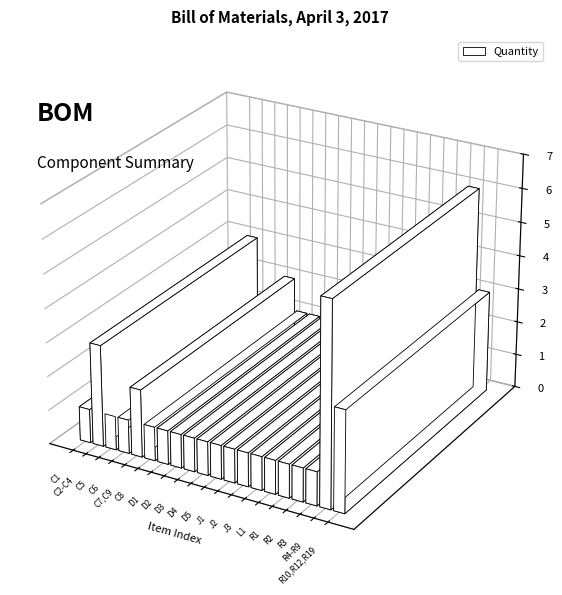

What position from the right is C2-C4?

19